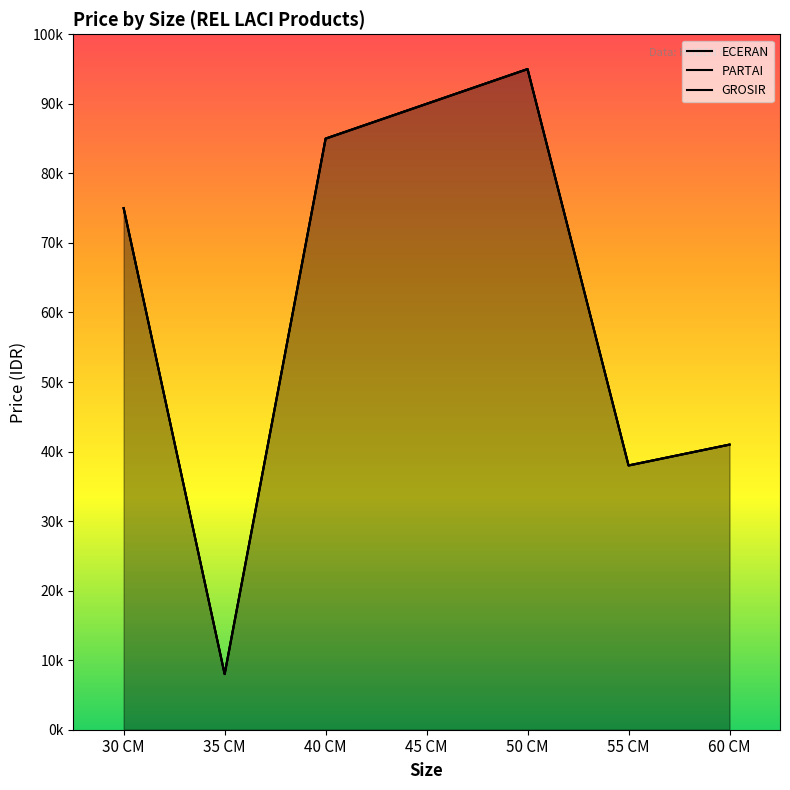

What value does the PARTAI series have at 40 CM?

85000